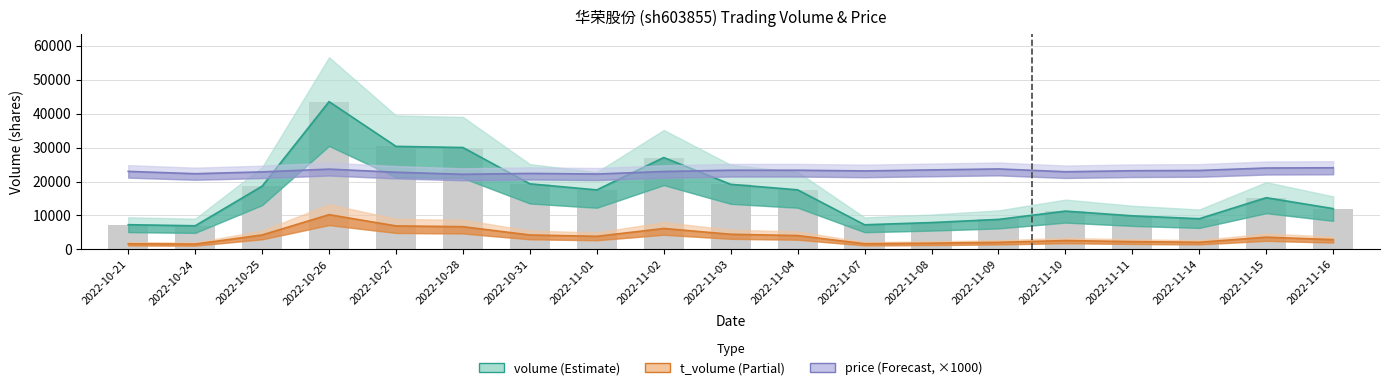

Reading left to right, list all the values displayed in this chart.

volume: 7285	6968	18623	43507	30336	30002	19314	17525	27047	19168	17542	7259	7914	8841	11285	9896	9042	15234	12017
t_volume: 1669	1579	4261	10237	6930	6701	4263	3868	6171	4468	4087	1681	1842	2088	2616	2308	2111	3611	2889
price: 22980	22290	22830	23640	22730	22120	22380	22200	22940	23320	23320	23110	23410	23700	22870	23170	23250	23970	24040